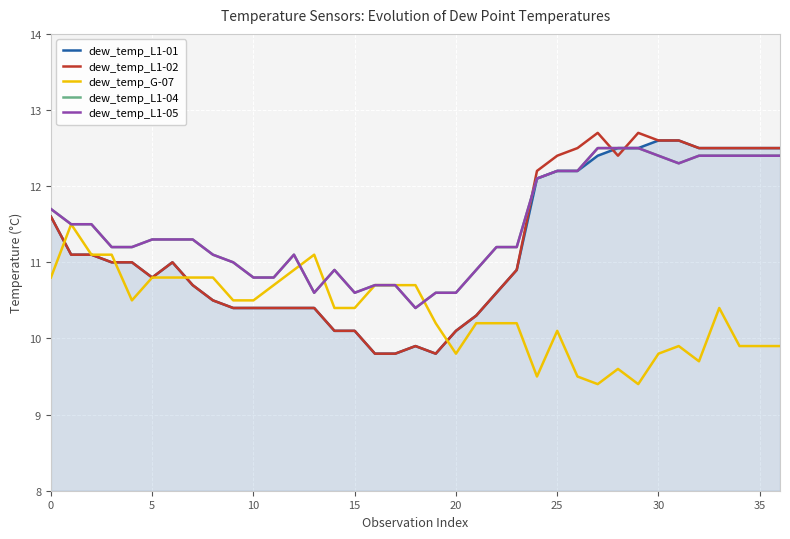

Is this an area chart (filled region under the line)?

Yes